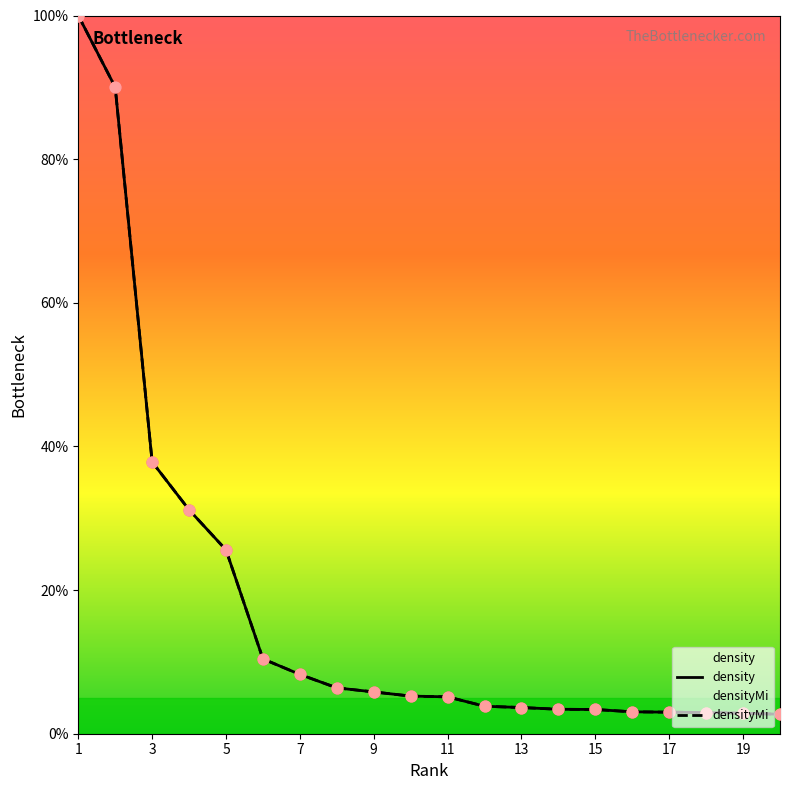

Which series has the largest total across all categories?

densityMi